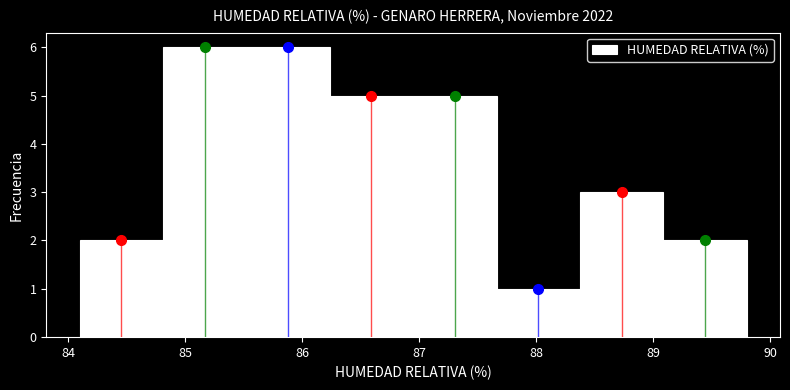

Reading left to right, list every bar in this chart as the range it spans on the x-axis followed by its height. Neither the bar edges nor the heights are printed on the chart, so give them approximately, as read against the axes.

84.1 to 84.8: 2
84.8 to 85.5: 6
85.5 to 86.2: 6
86.2 to 87.0: 5
87.0 to 87.7: 5
87.7 to 88.4: 1
88.4 to 89.1: 3
89.1 to 89.8: 2